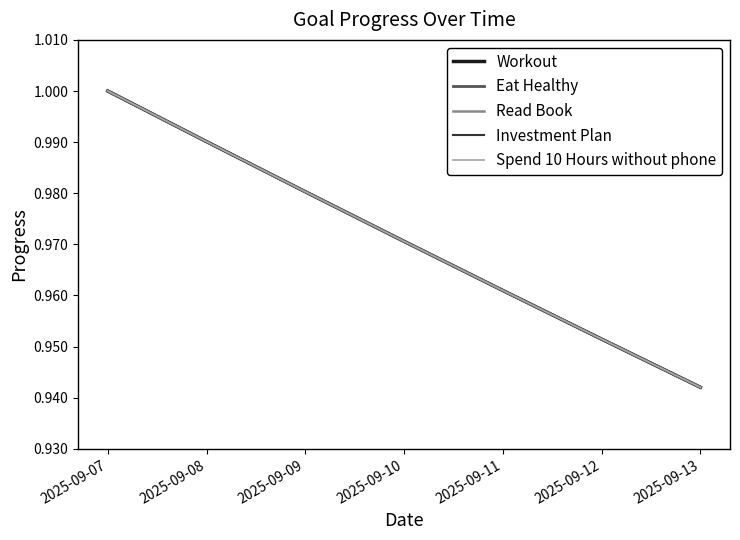

Between 2025-09-10 and 2025-09-11, which is larger?

2025-09-10